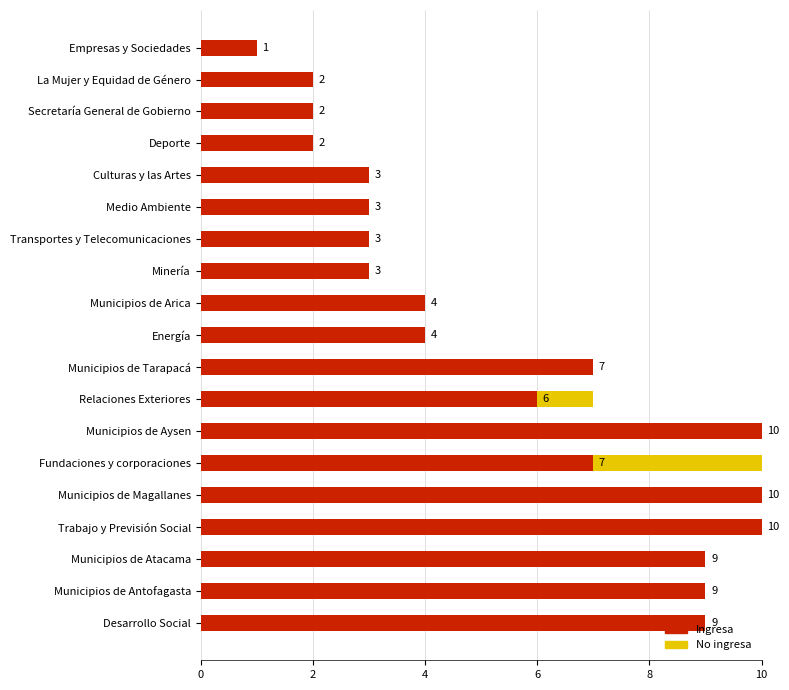

True or false: Ingresa has a value of 12 at Desarrollo Social.

False